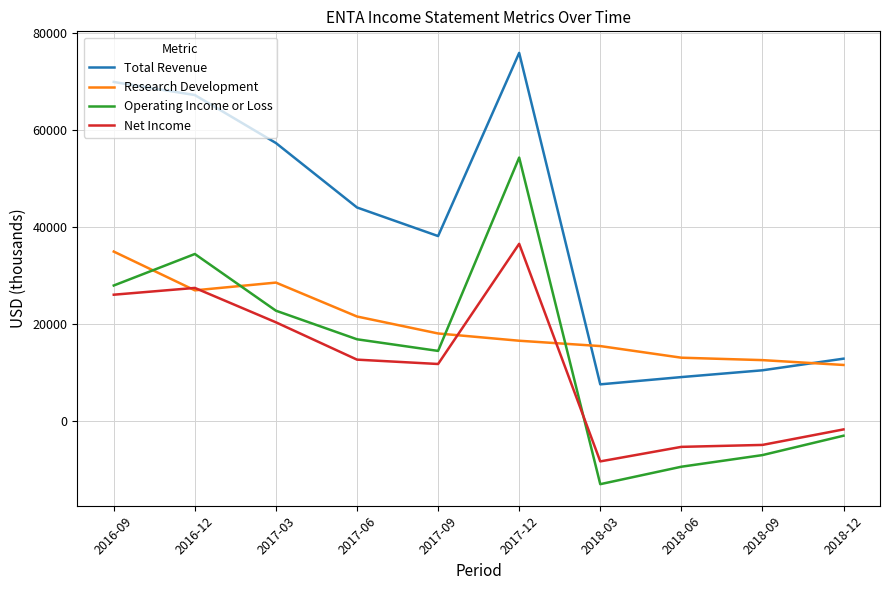

At which label is Total Revenue closest to 41700?

2017-06